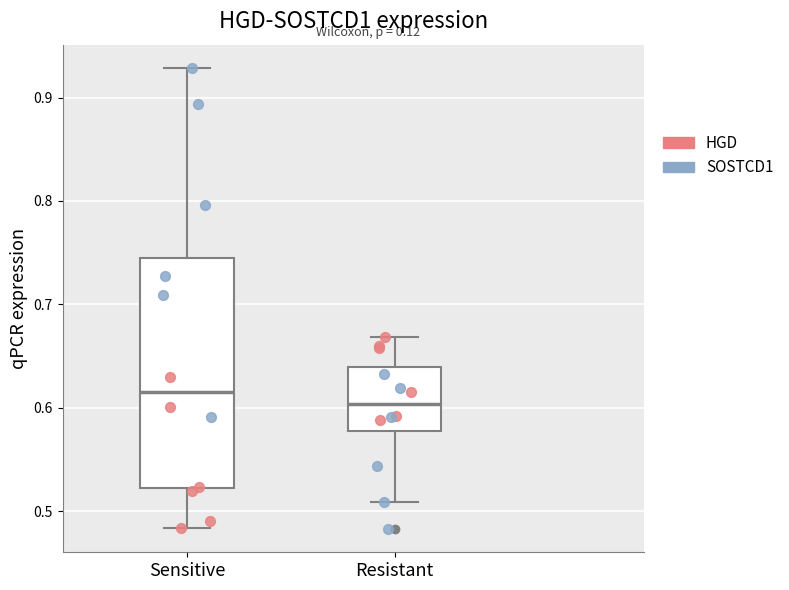

Reading left to right, read every box against the y-axis: the position of its median line, the range the box covers, and the ends of its whiskers. The values are not printed on the chart, so give them approximately, as read against the axis.

Sensitive: median 0.62, box 0.52 to 0.74, whiskers 0.48 to 0.93
Resistant: median 0.60, box 0.58 to 0.64, whiskers 0.51 to 0.67